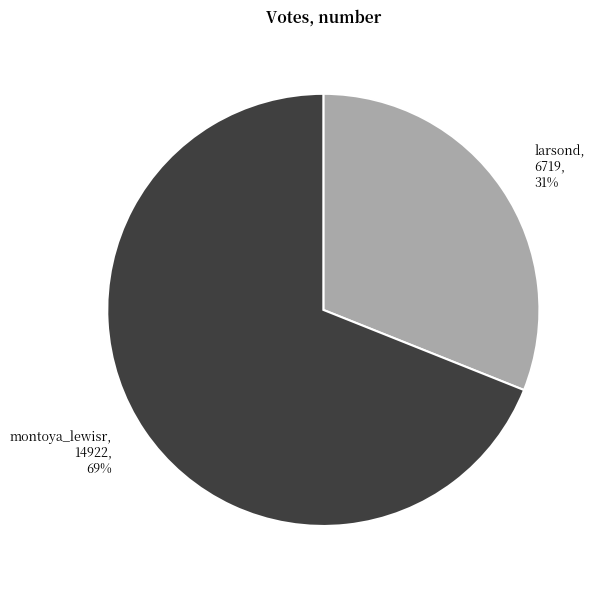

To the nearest percent, what is the difference between the largest and smallest slice percentages?

38%